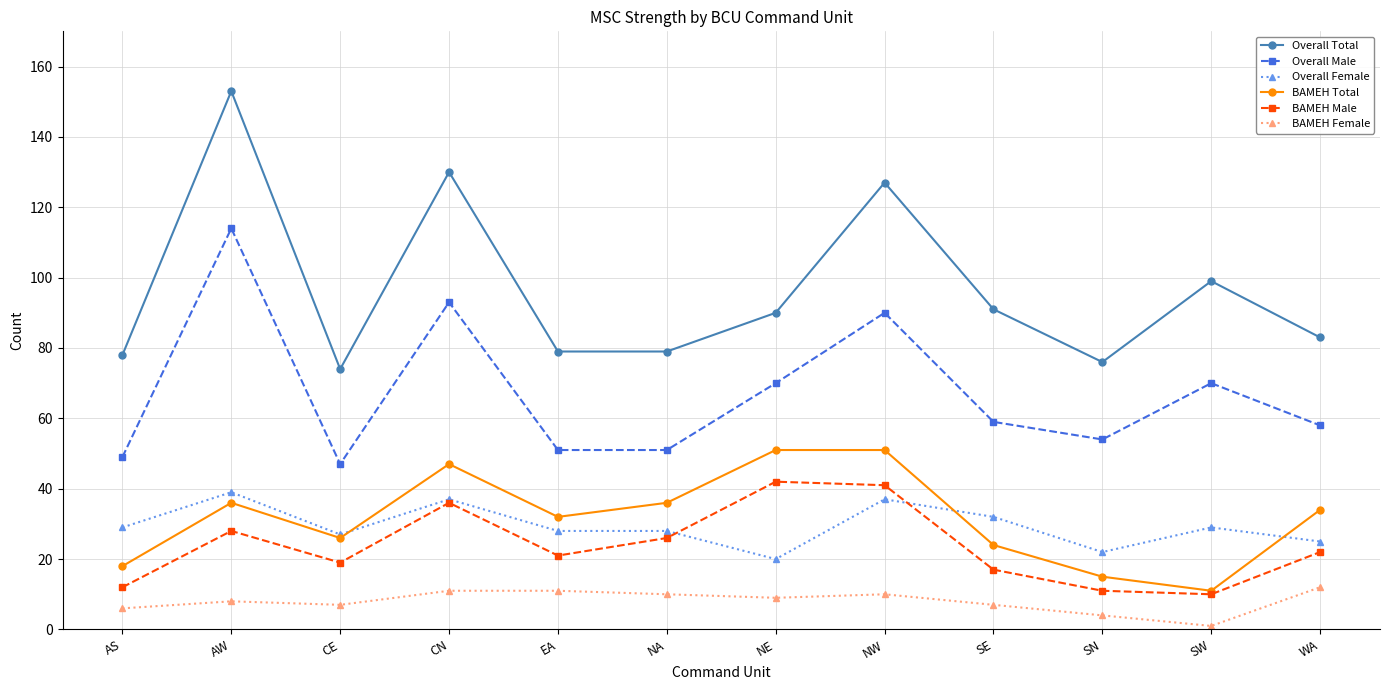

Reading right to left, what are all the values shown in this chart?

Overall Total: 83	99	76	91	127	90	79	79	130	74	153	78
Overall Male: 58	70	54	59	90	70	51	51	93	47	114	49
Overall Female: 25	29	22	32	37	20	28	28	37	27	39	29
BAMEH Total: 34	11	15	24	51	51	36	32	47	26	36	18
BAMEH Male: 22	10	11	17	41	42	26	21	36	19	28	12
BAMEH Female: 12	1	4	7	10	9	10	11	11	7	8	6